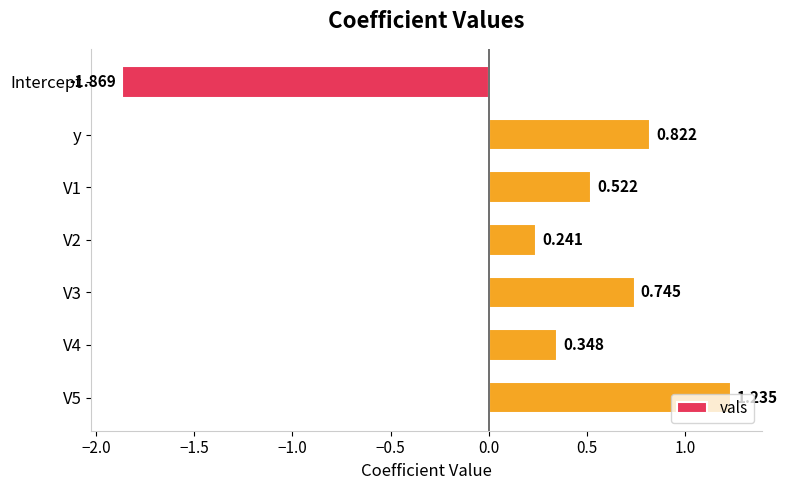

Which label corresponds to the smallest value in the chart?

Intercept